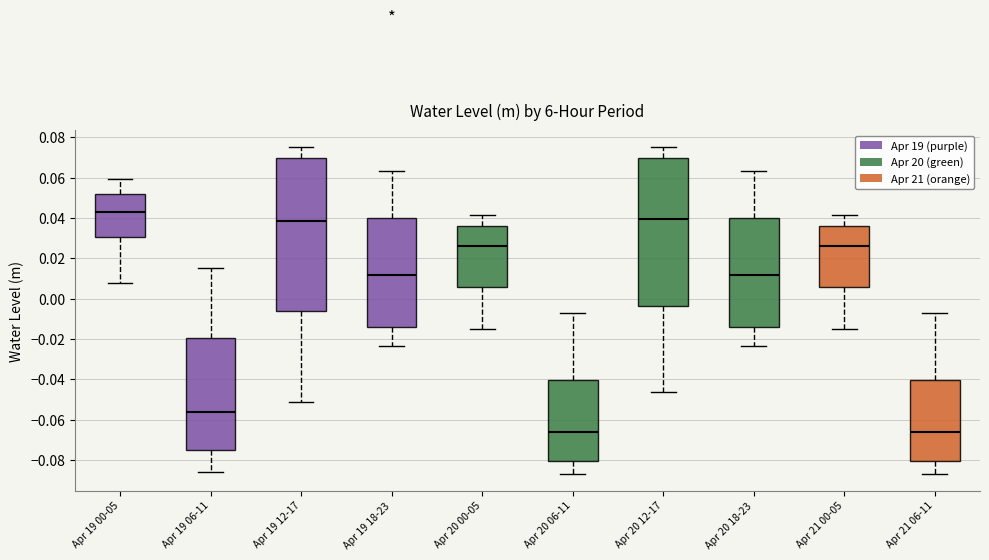

Which box is the tallest, from its lower edge to its upper edge?

Apr 19 12-17